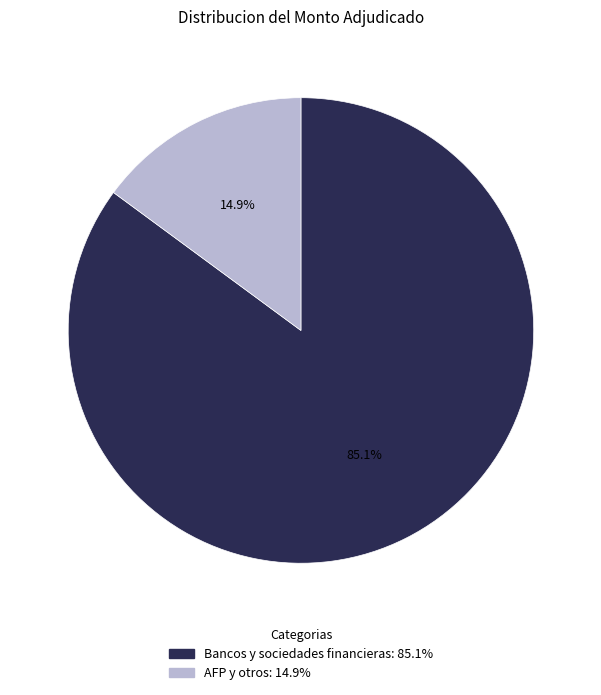

What percentage is NOT represented by Bancos y sociedades financieras?

14.9%